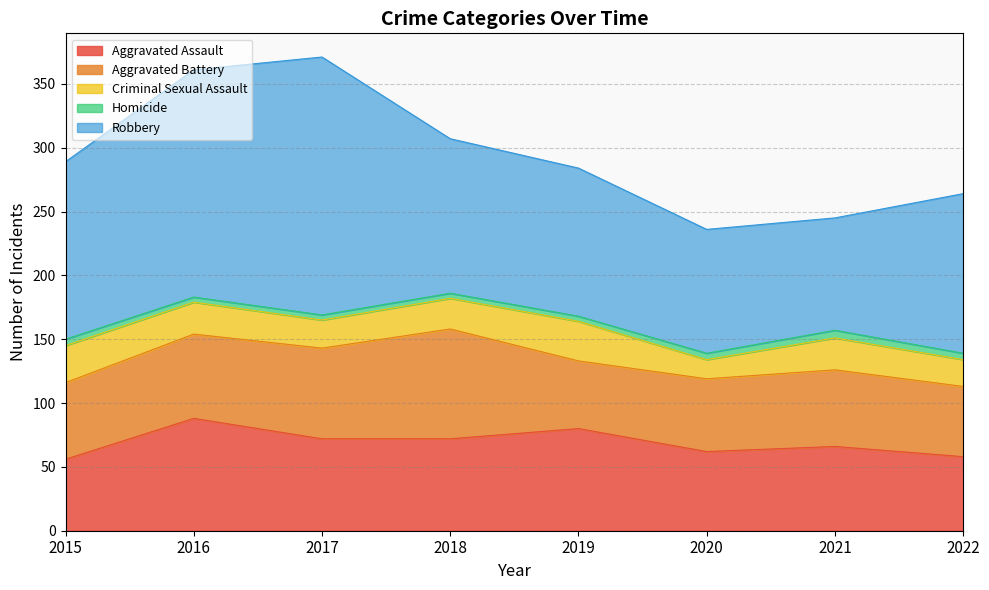

What is the minimum value shown in the chart?

4